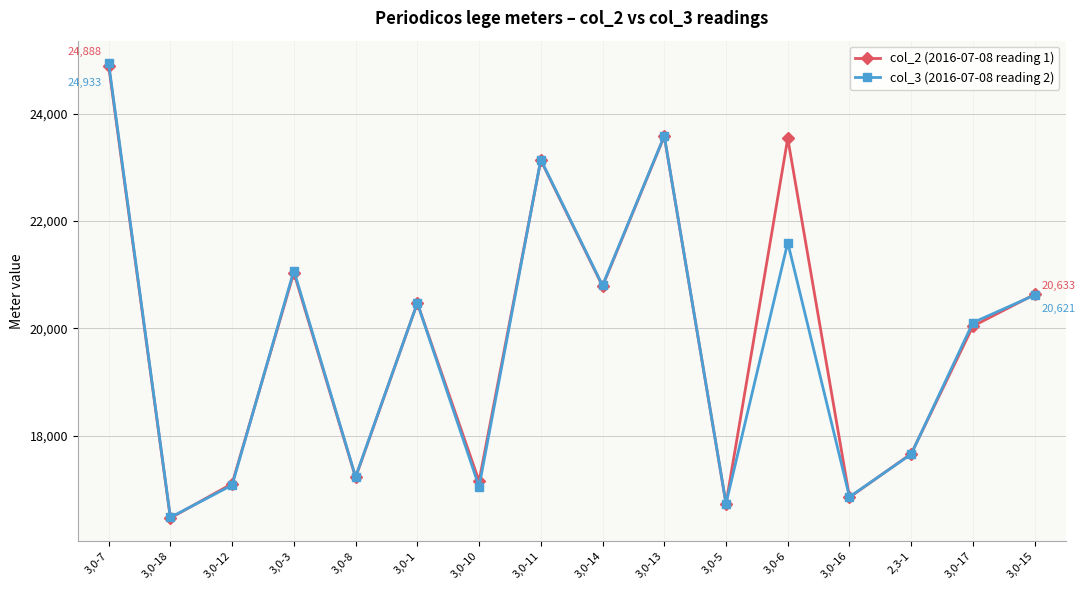

Which category has the highest value across all series?

3,0-7